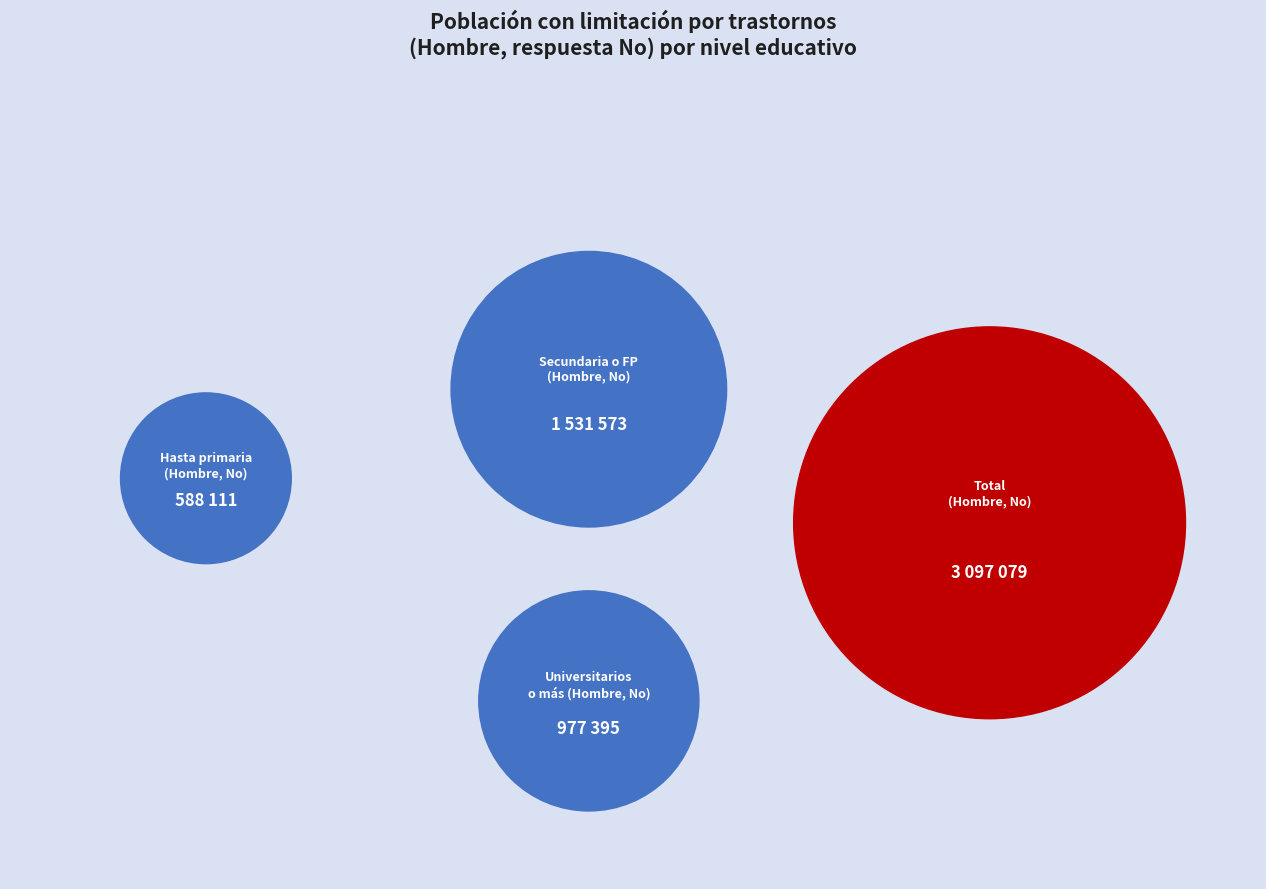

Rank the categories by value from lowest to highest.

Hasta primaria (Hombre No), Estudios universitarios o más (Hombre No), Secundaria o FP grado sup (Hombre No), Total (Hombre No)